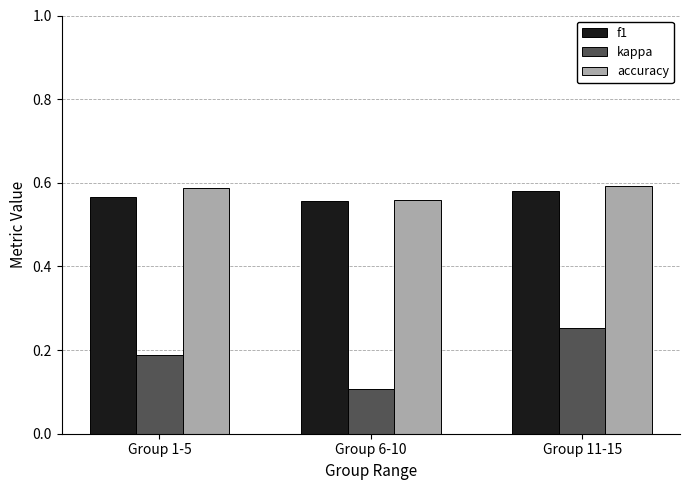

How many series are shown in this chart?

3